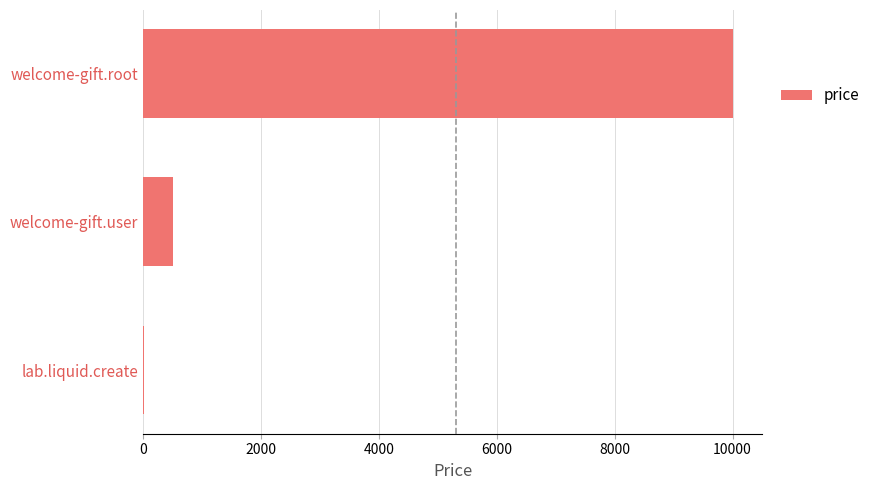

What is the sum of all values?

10510